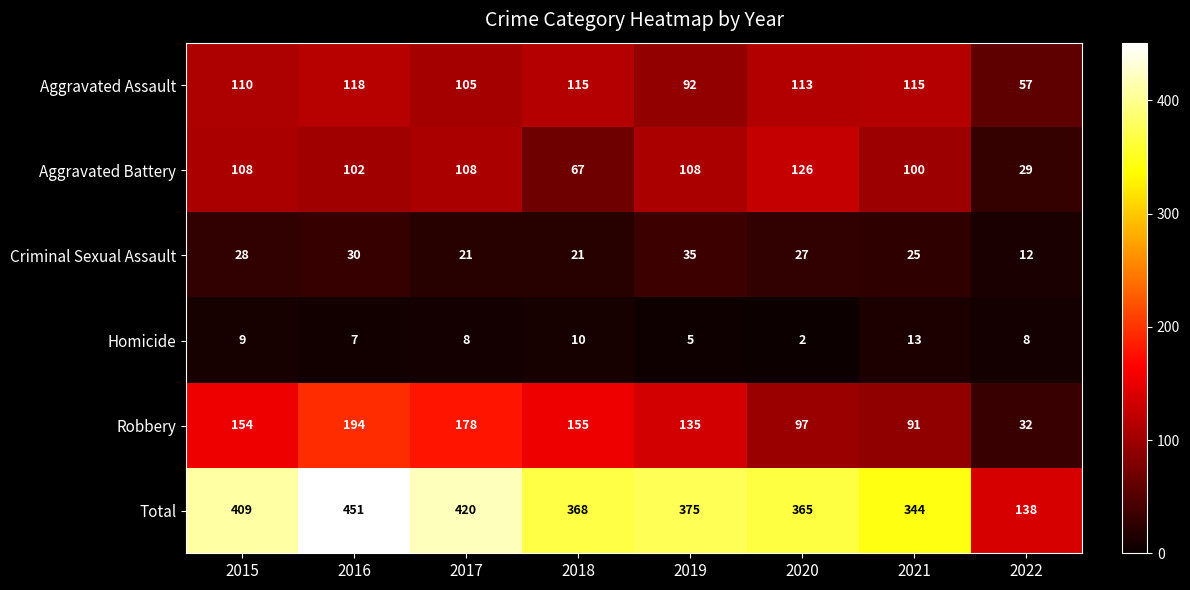

At how many categories does at least one series exceed 192?

7